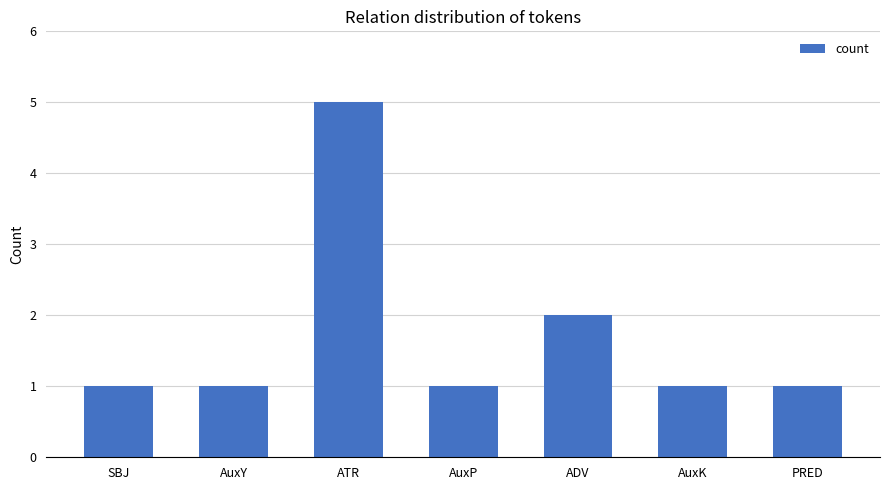

Between ADV and AuxP, which is larger?

ADV